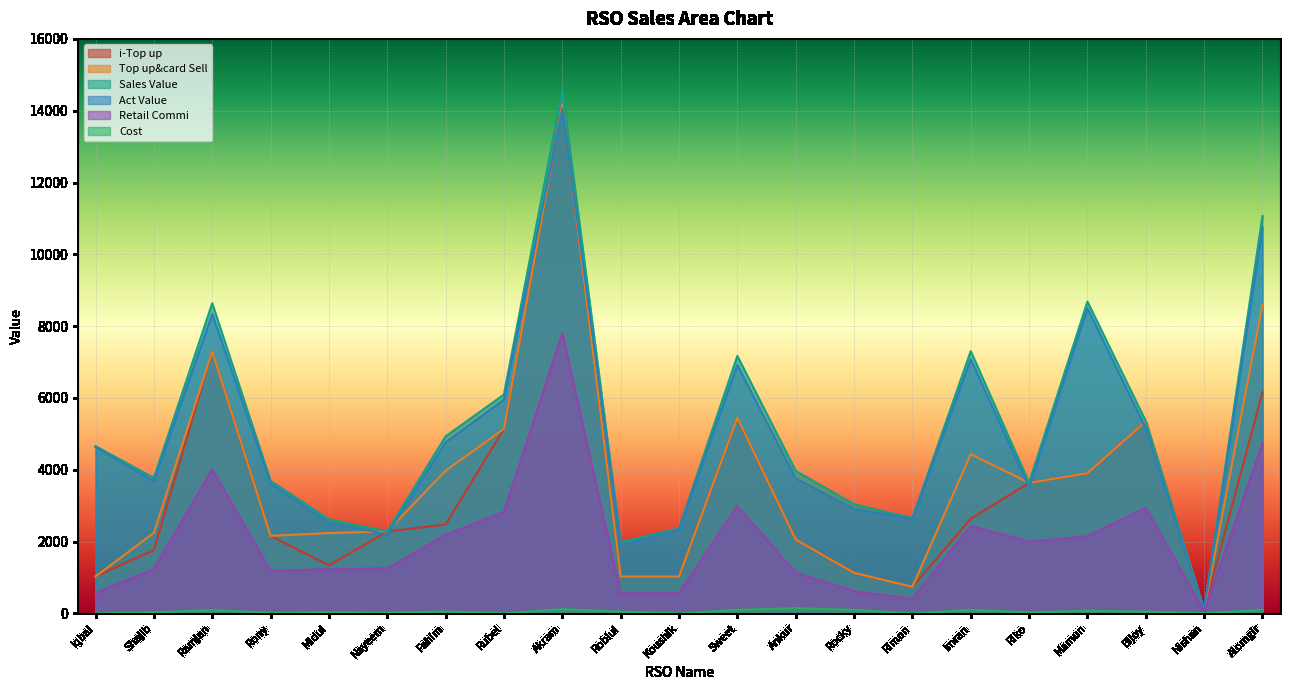

What is the spread (max minus min) of values at Fahim?

4875.0